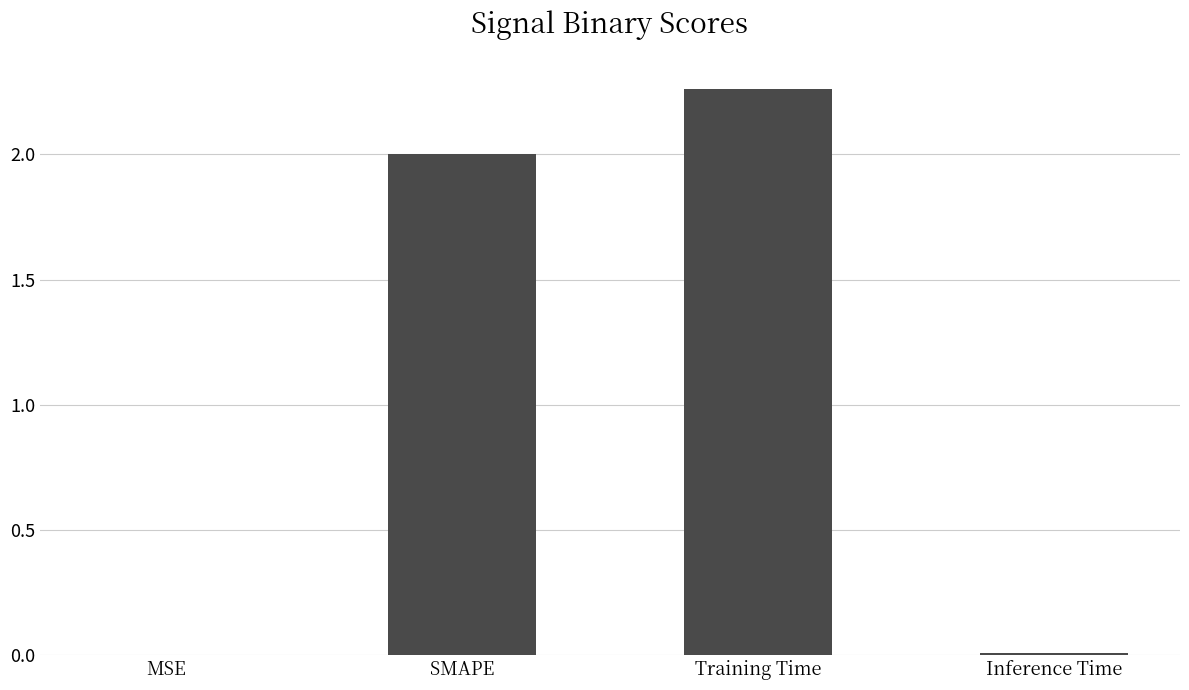

Which label corresponds to the largest value in the chart?

Training Time